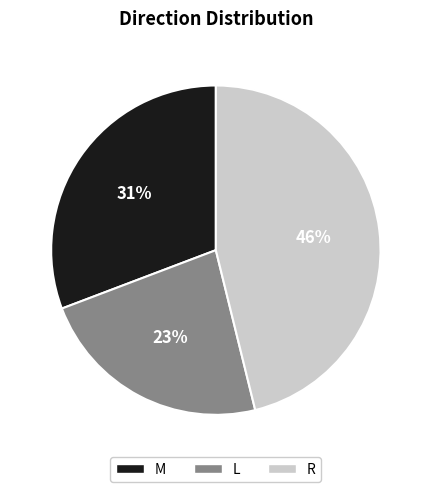

Is the sum of M and R greater than half?

Yes